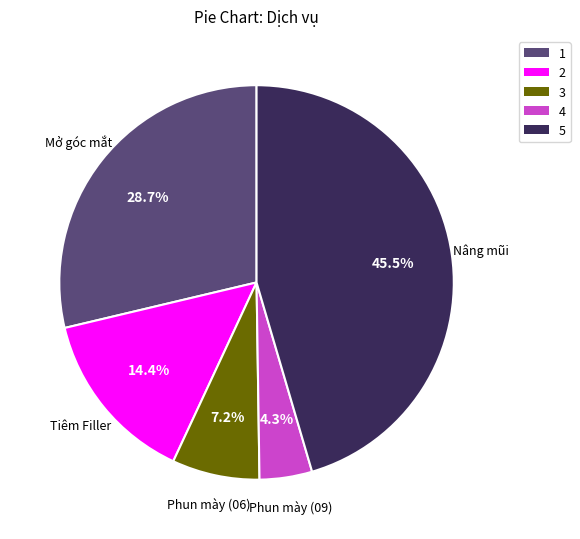

Between Phun mày (09) and Phun mày (06), which is larger?

Phun mày (06)